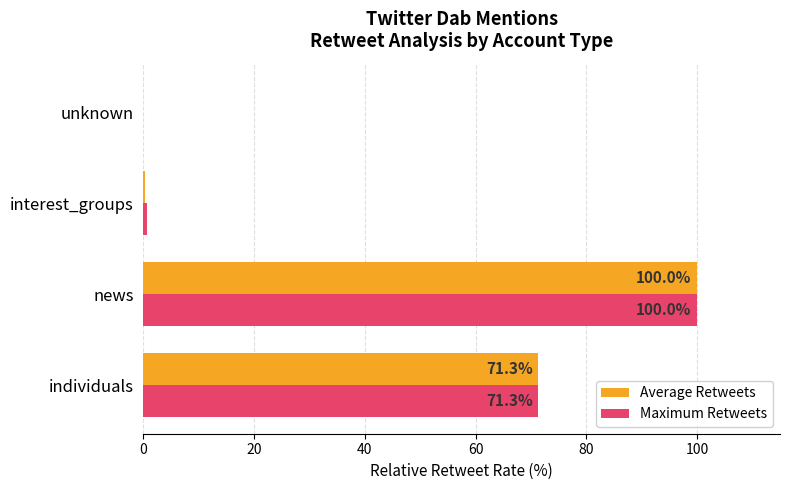

What is the total value across all series at individuals?

142.6